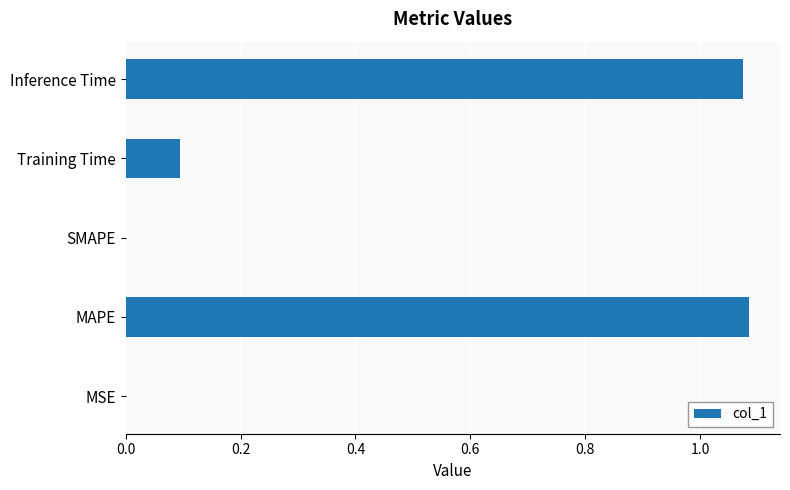

What is the sum of all values?

2.3